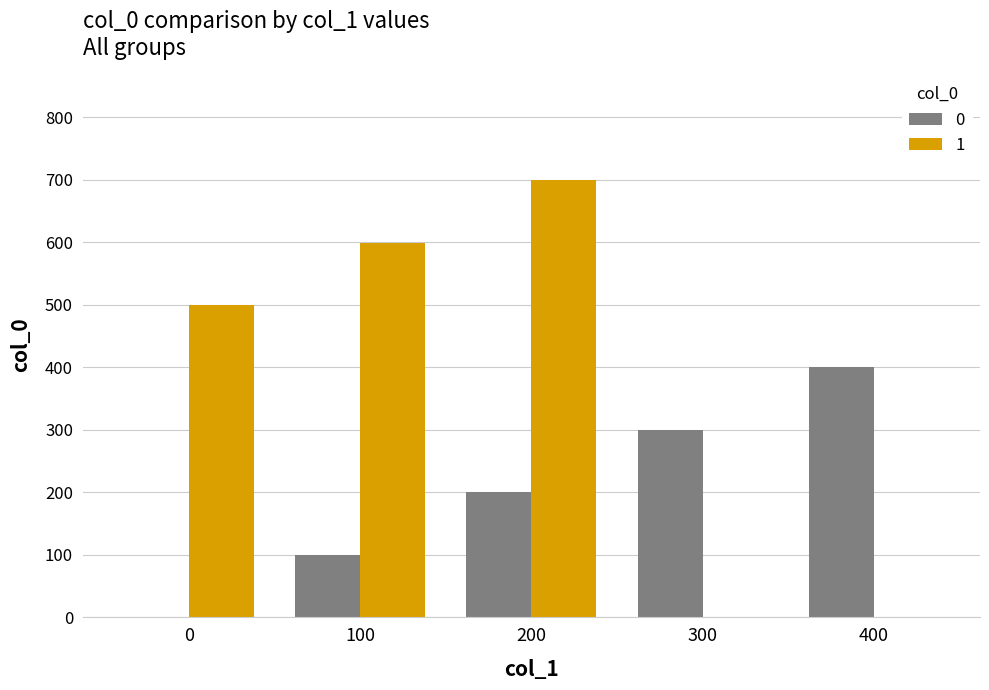

Does the chart contain stacked bars?

No